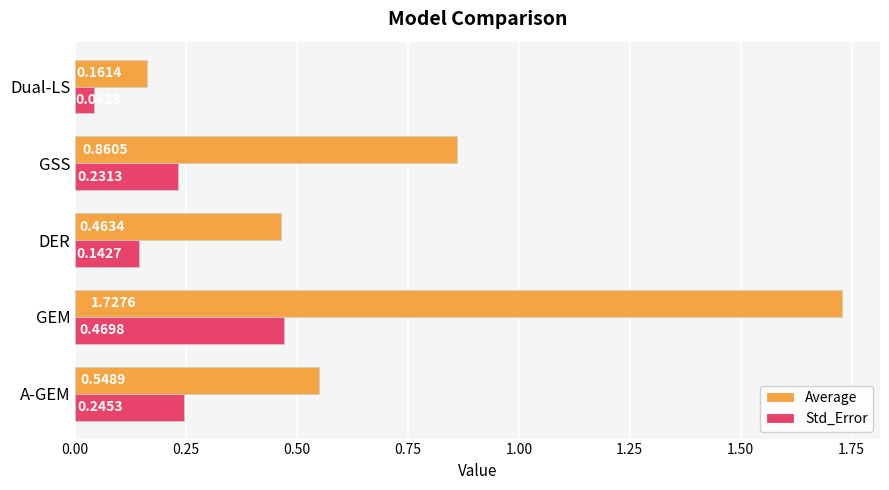

List the labels in order of Average value, largest first.

GEM, GSS, A-GEM, DER, Dual-LS